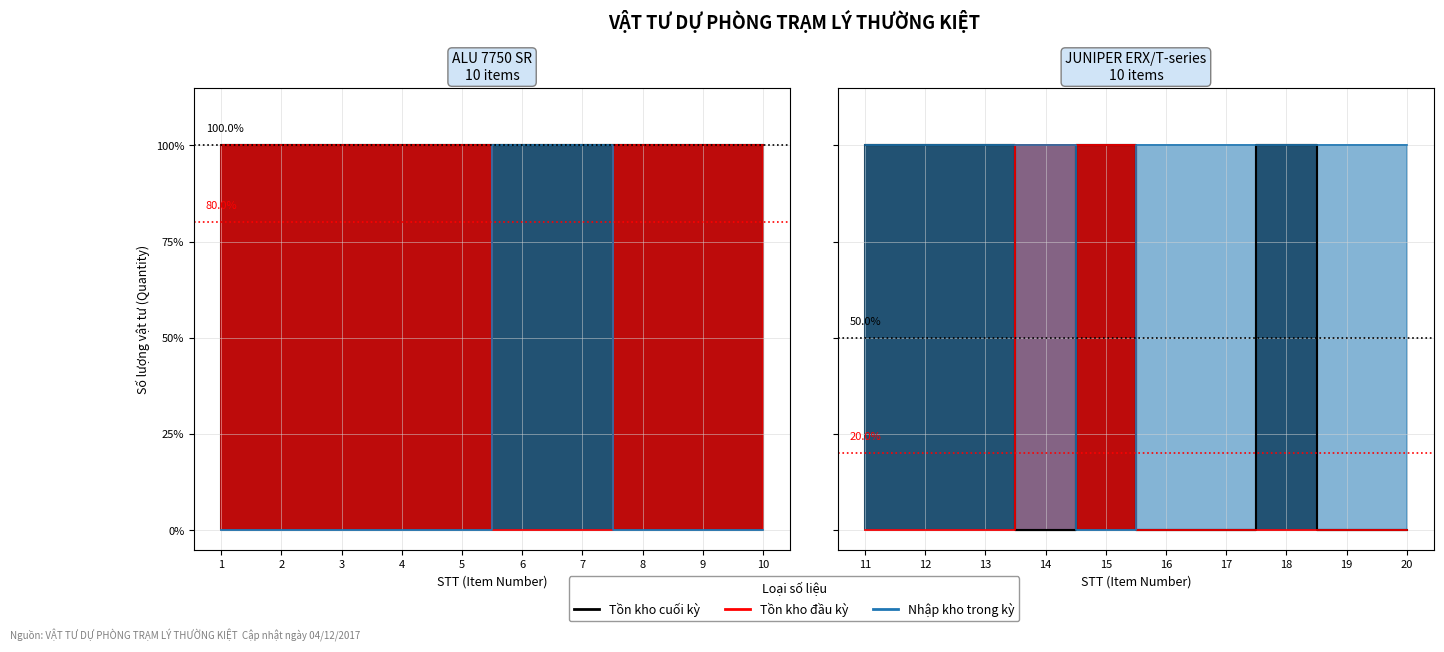

What is the sum of all Nhập kho trong kỳ values?

11